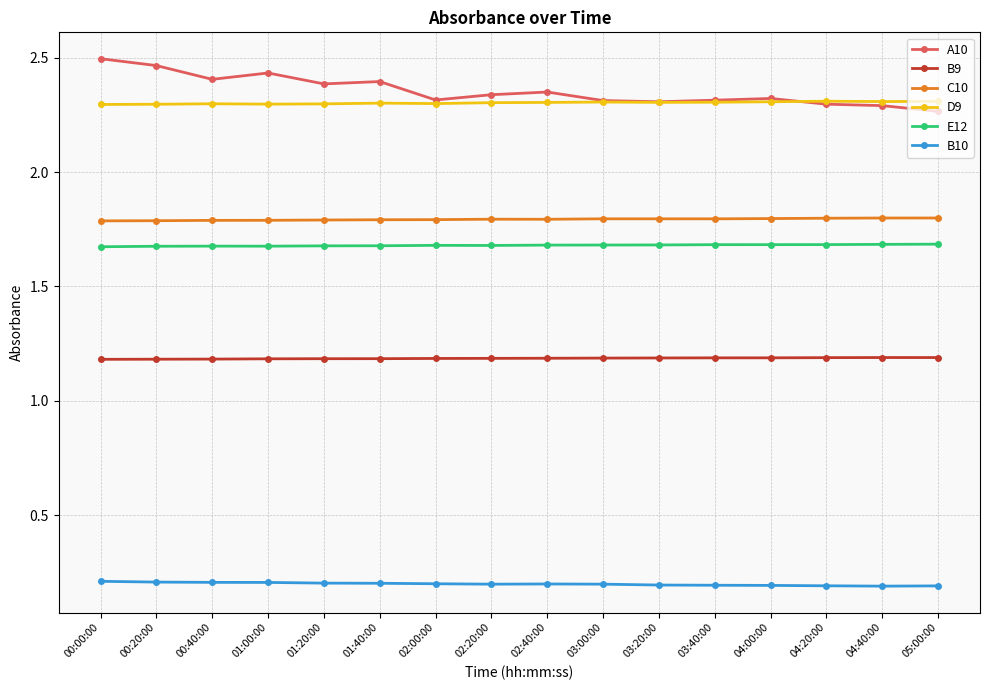

What are all the series names shown in the legend?

A10, B9, C10, D9, E12, B10